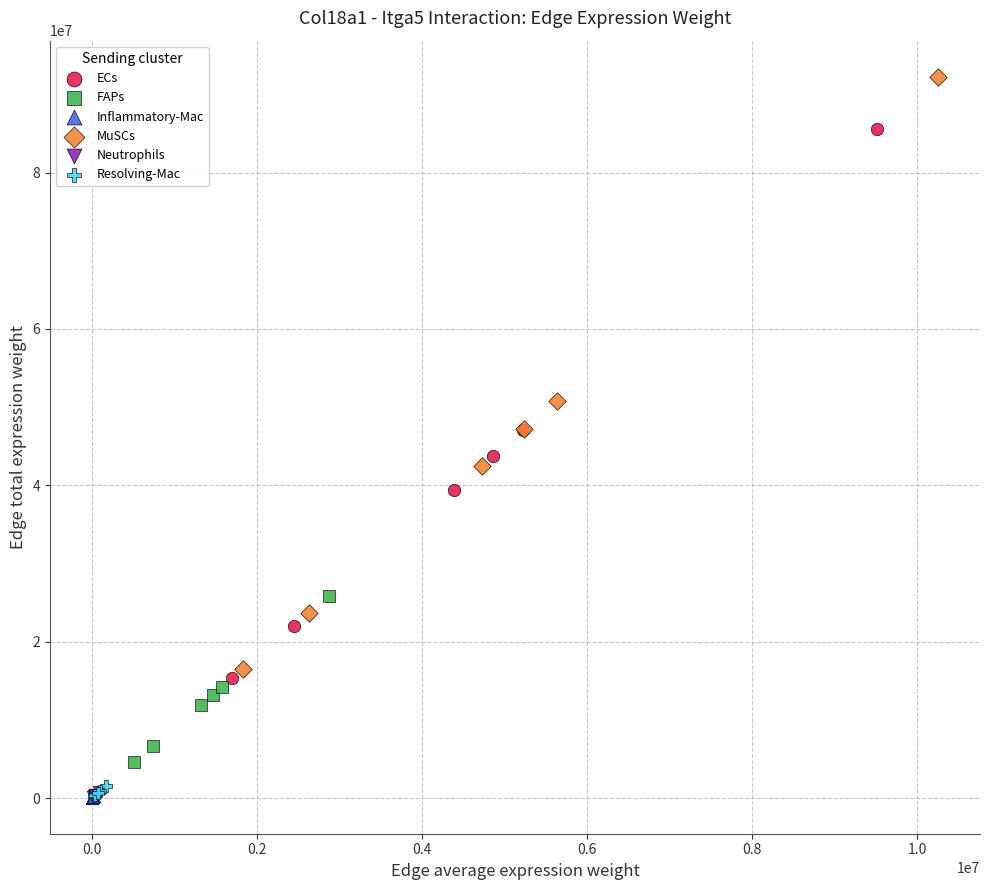

Which series reaches the maximum Y coordinate?

MuSCs